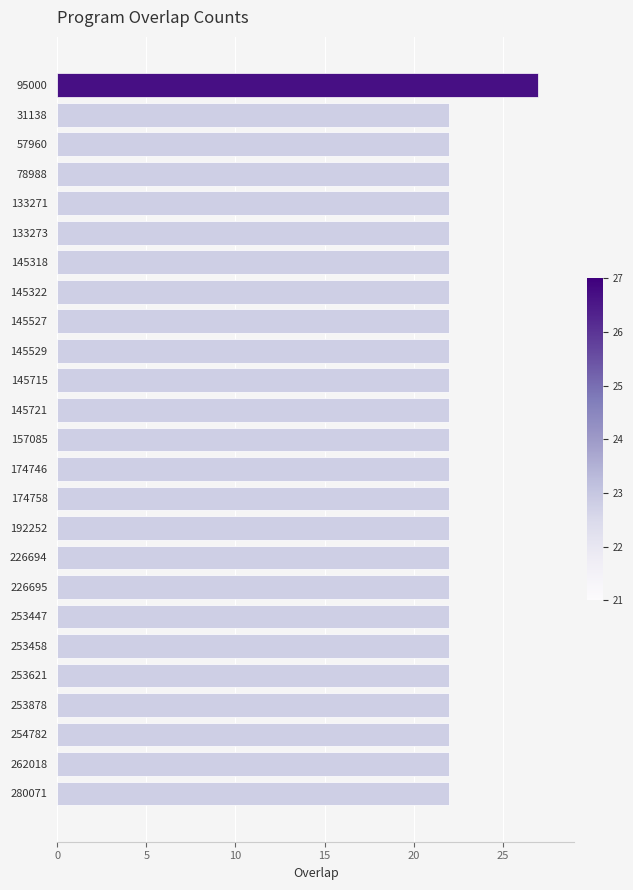

Are the bars horizontal?

Yes